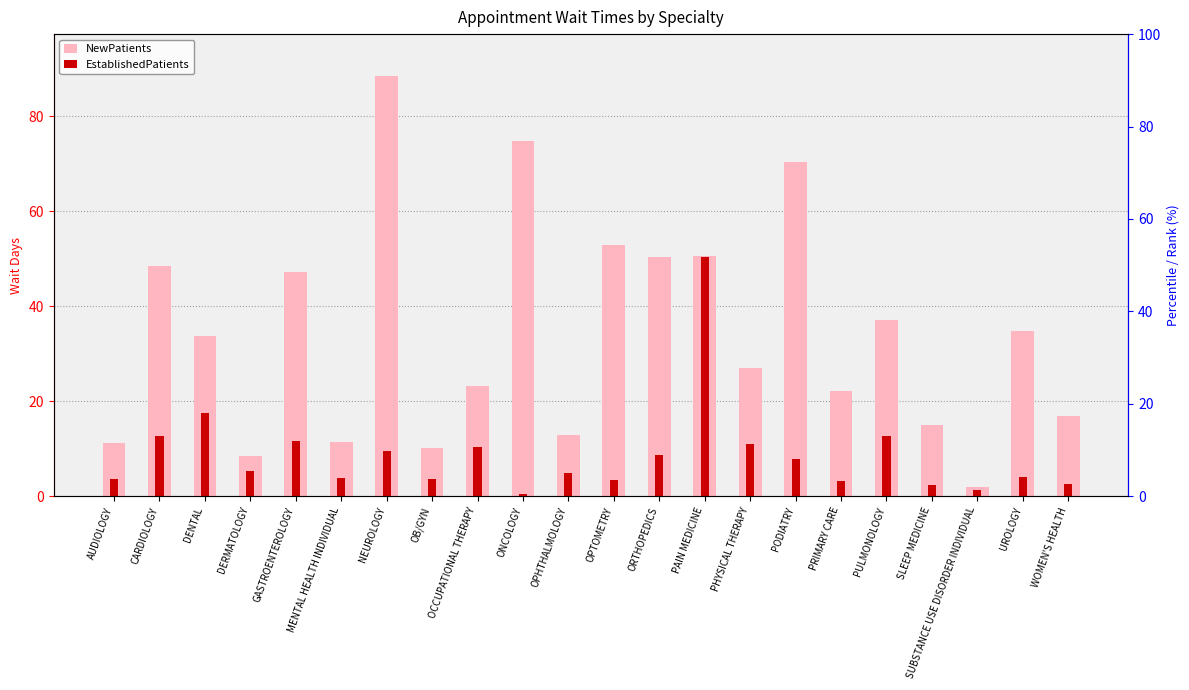

What is the value of the NewPatients bar at the 4th from the left?

8.4